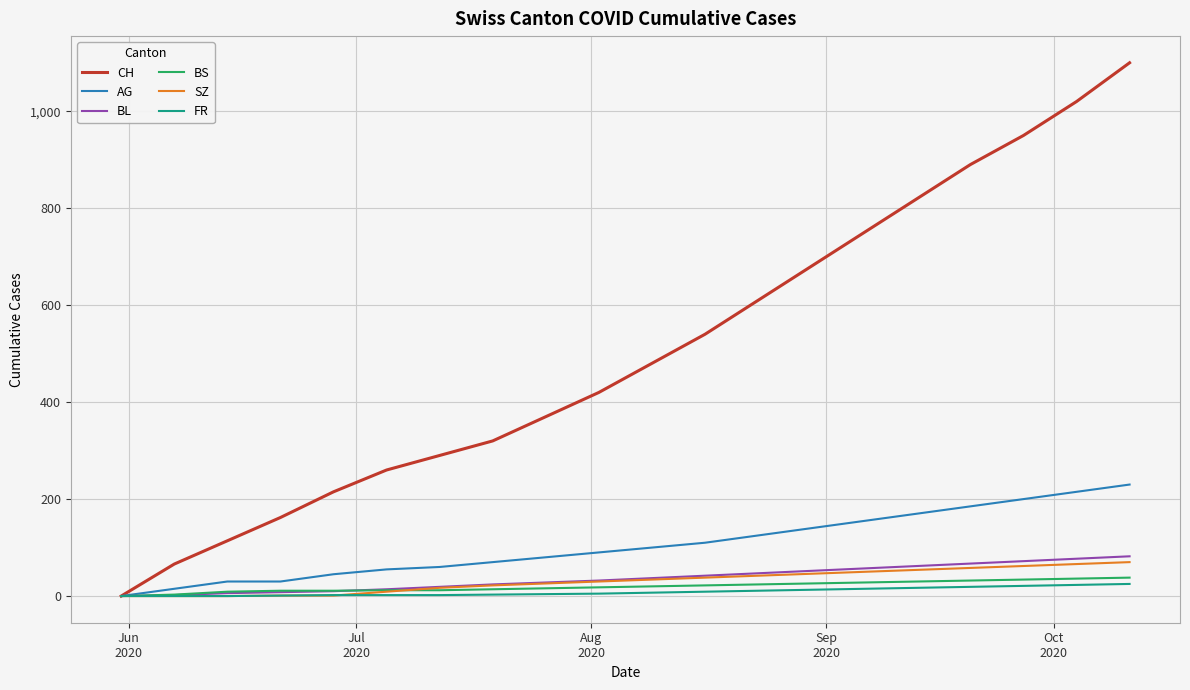

What is the maximum value shown in the chart?

1100